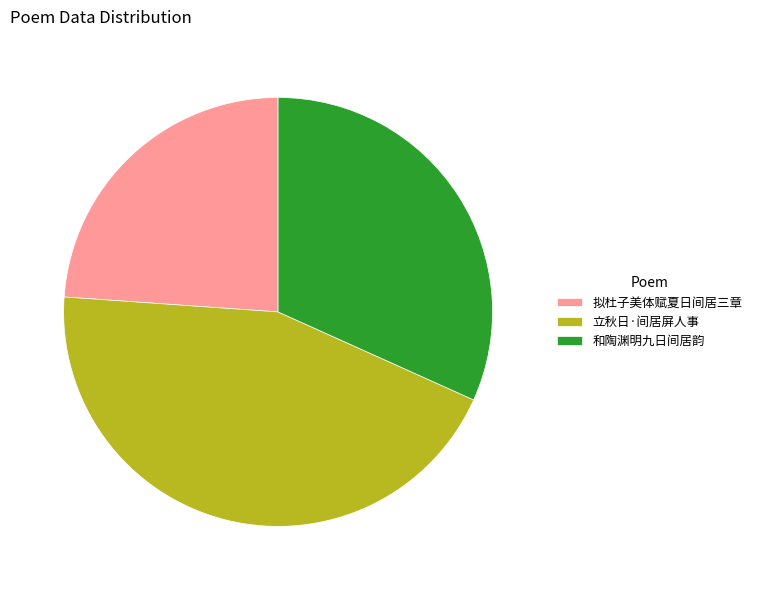

The 和陶渊明九日间居韵 slice represents 21% of the pie. True or false?

False